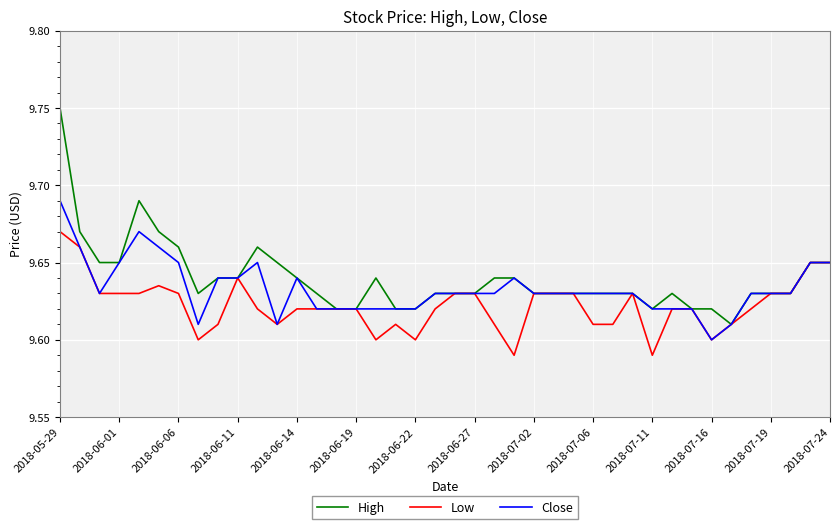

List the series in order of their peak value, highest first.

High, Close, Low